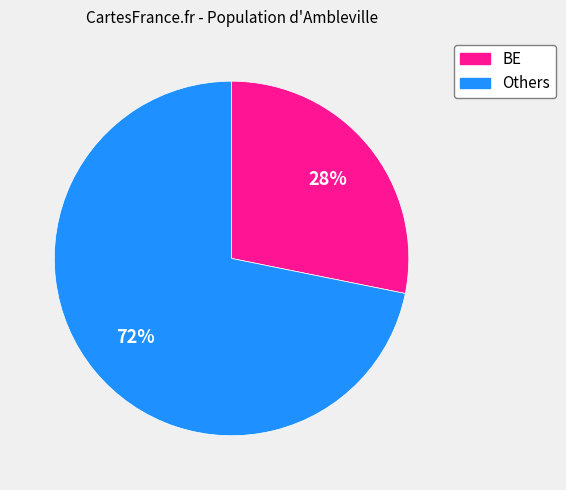

To the nearest percent, what is the difference between the largest and smallest slice percentages?

44%